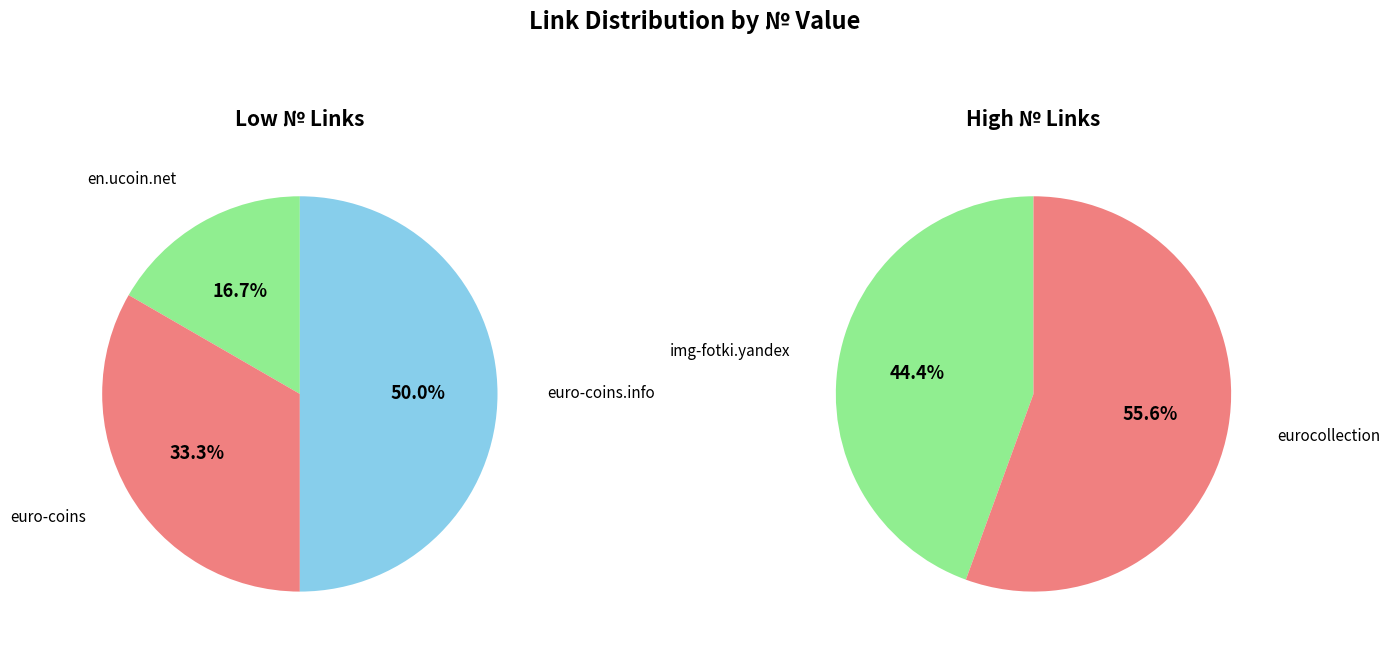

Approximately how many times larger is the value at eurocollection compared to img-fotki.yandex?

1.2